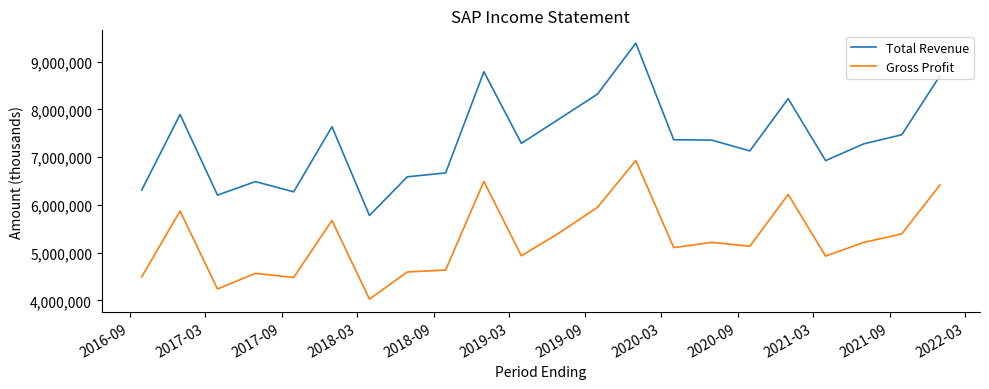

Which series has the largest range (max minus min)?

Total Revenue